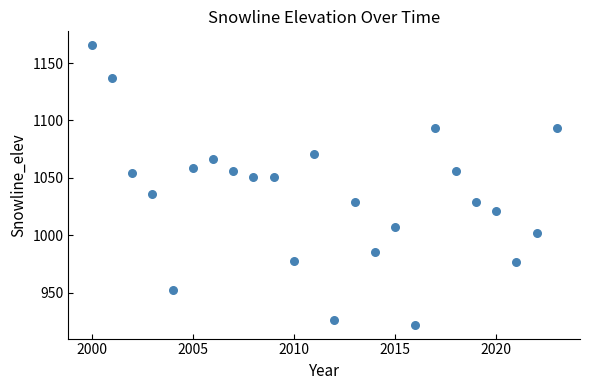

What is the range of X values (max minus min)?

23.0